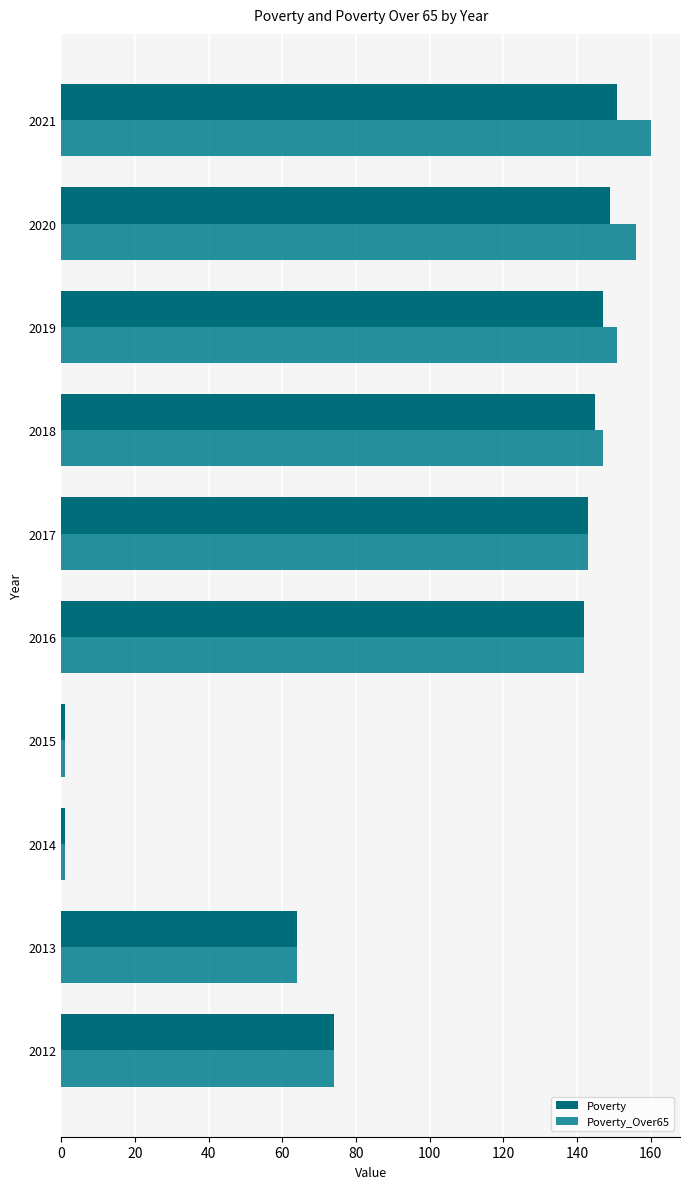

What is the average value of the Poverty series?

102